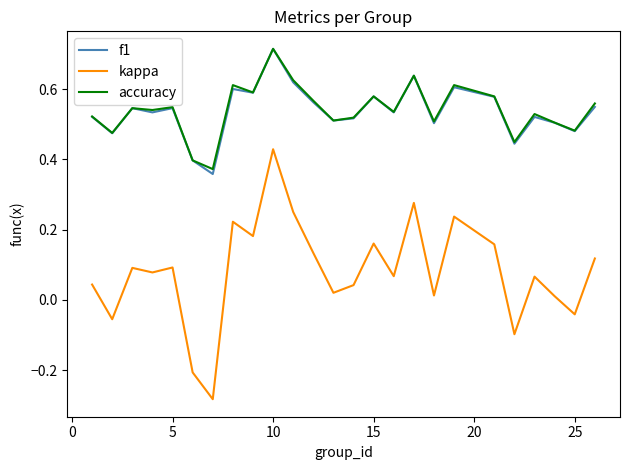

True or false: accuracy and kappa intersect in this chart.

False